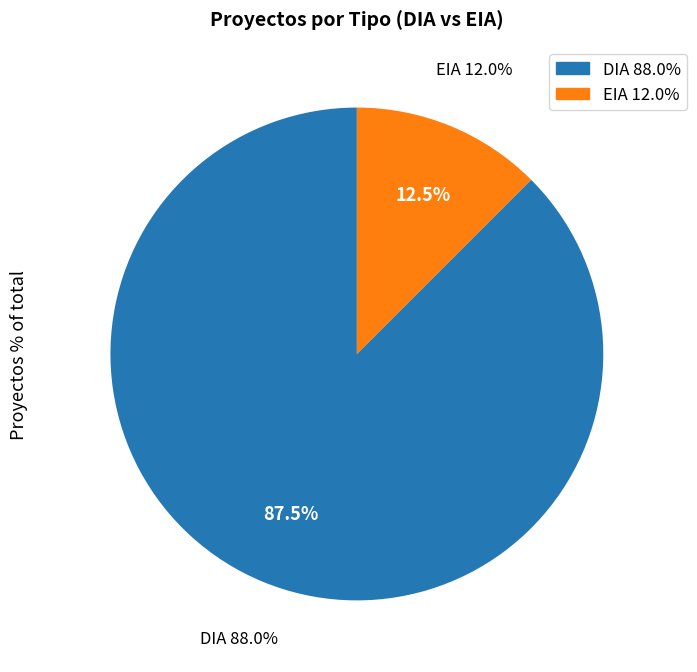

Is EIA the majority of the pie?

No